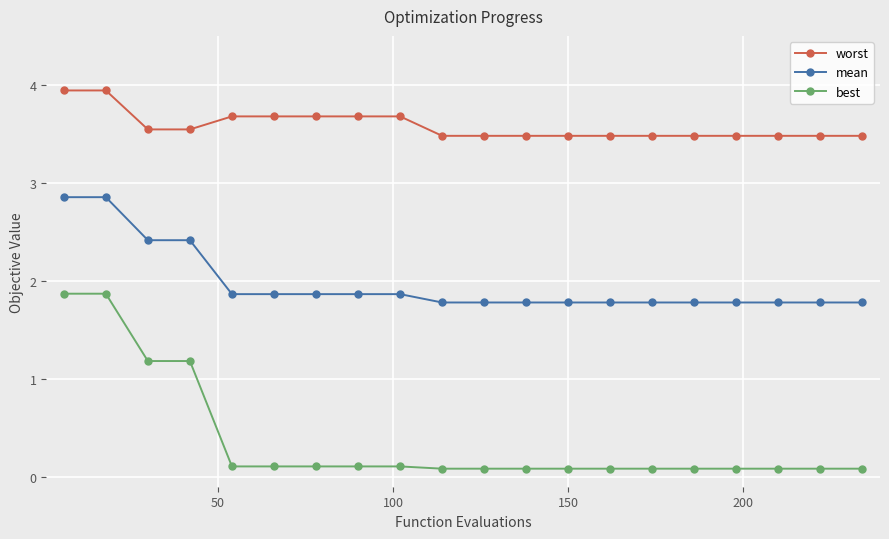

What is the value of the worst point at the 8th from the left?

3.7